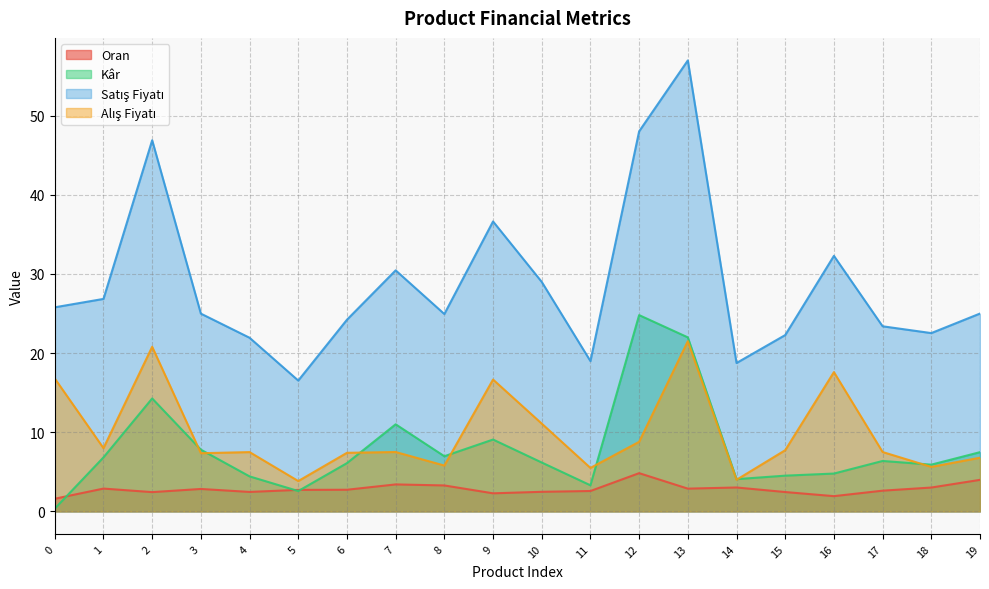

True or false: Kâr has more than 1 points higher than both neighbors.

True